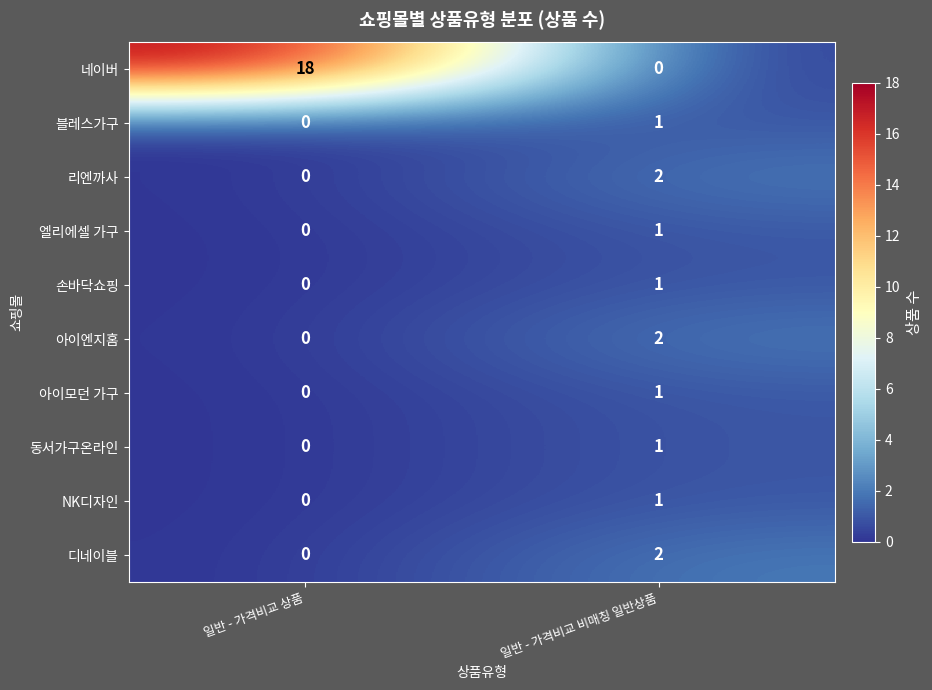

Which series has the widest spread of values?

네이버